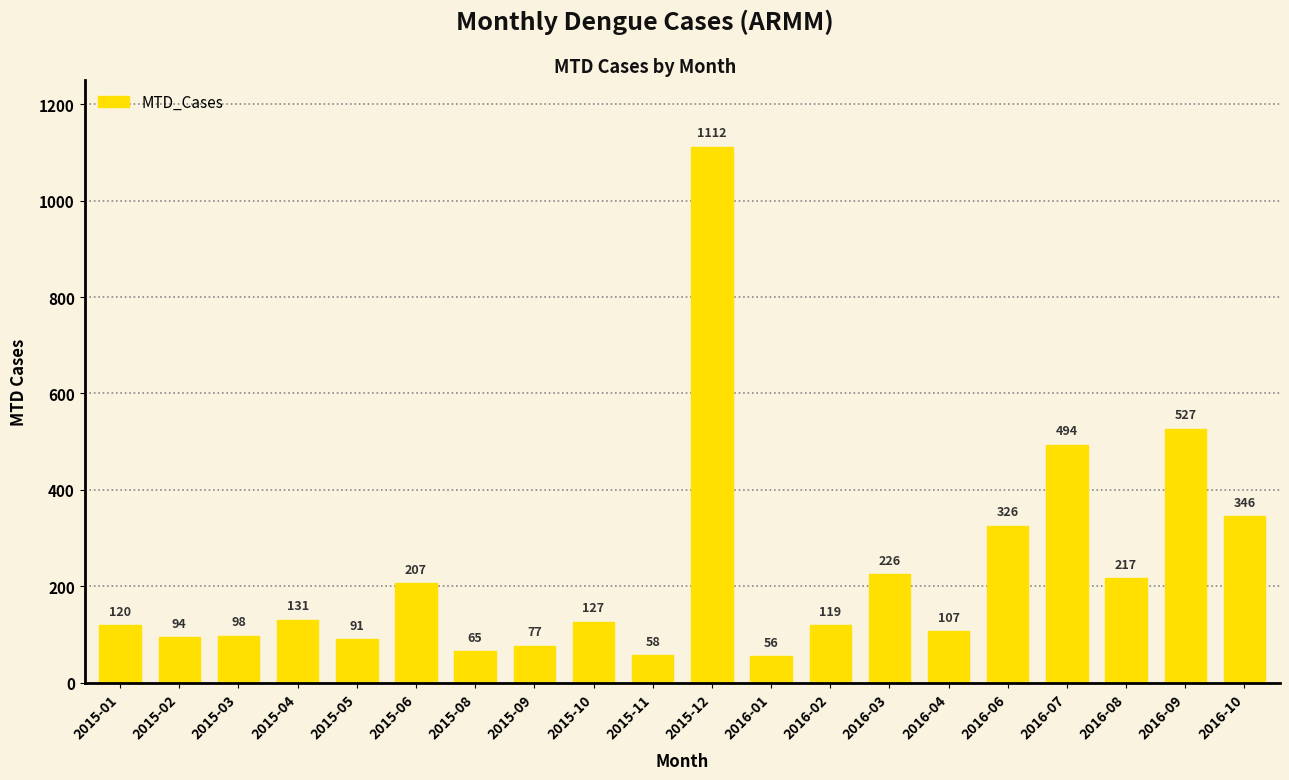

What is the value of the 1st bar from the left?

120